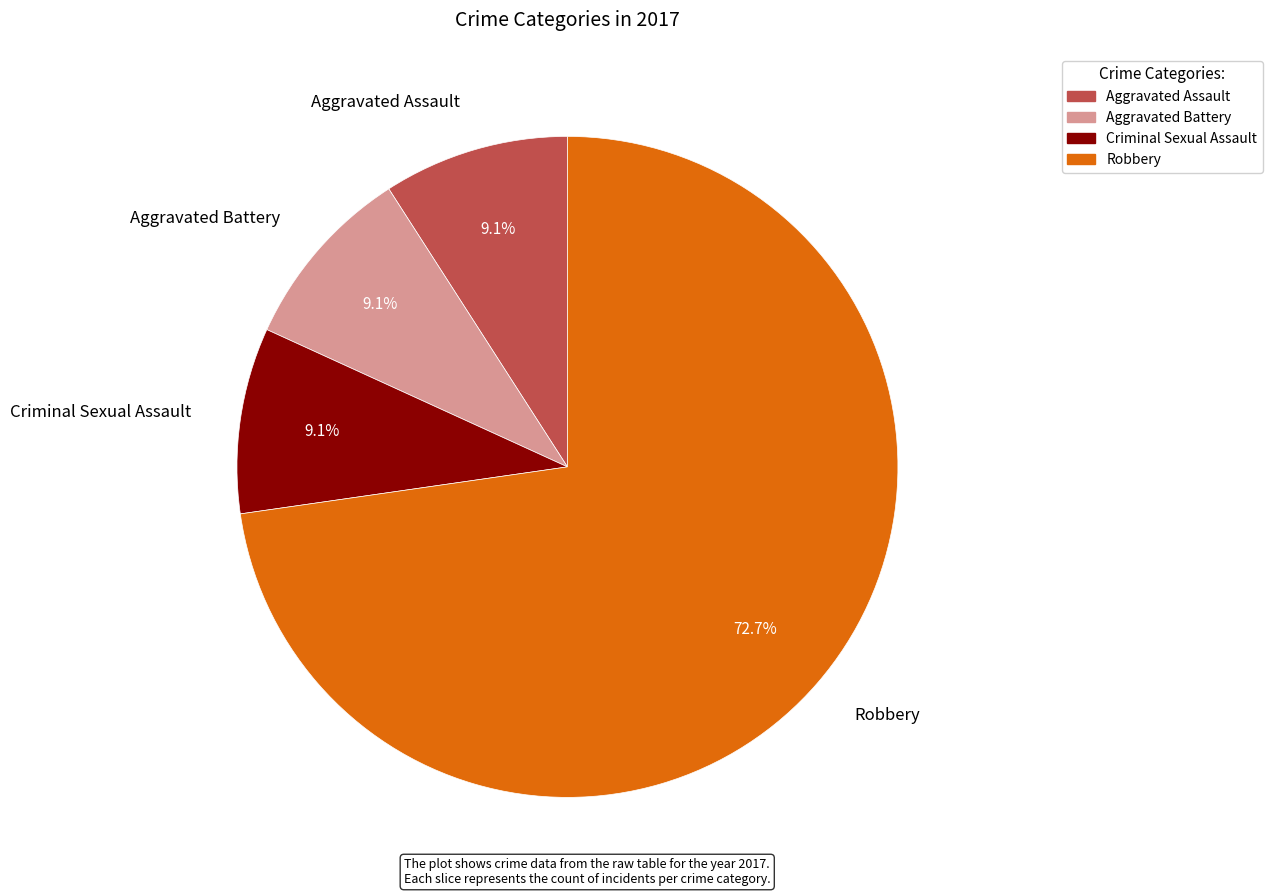

Do Criminal Sexual Assault and Aggravated Assault together represent more than half of the pie?

No